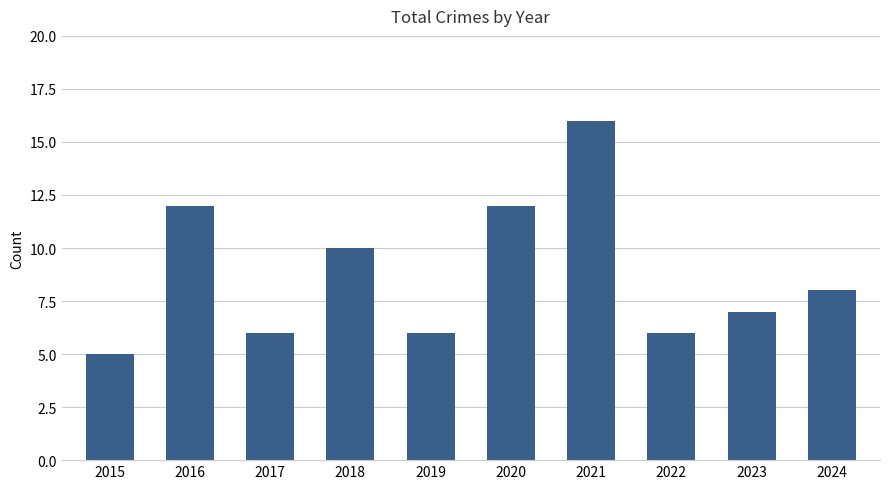

Where does the data first go above 8?

2016